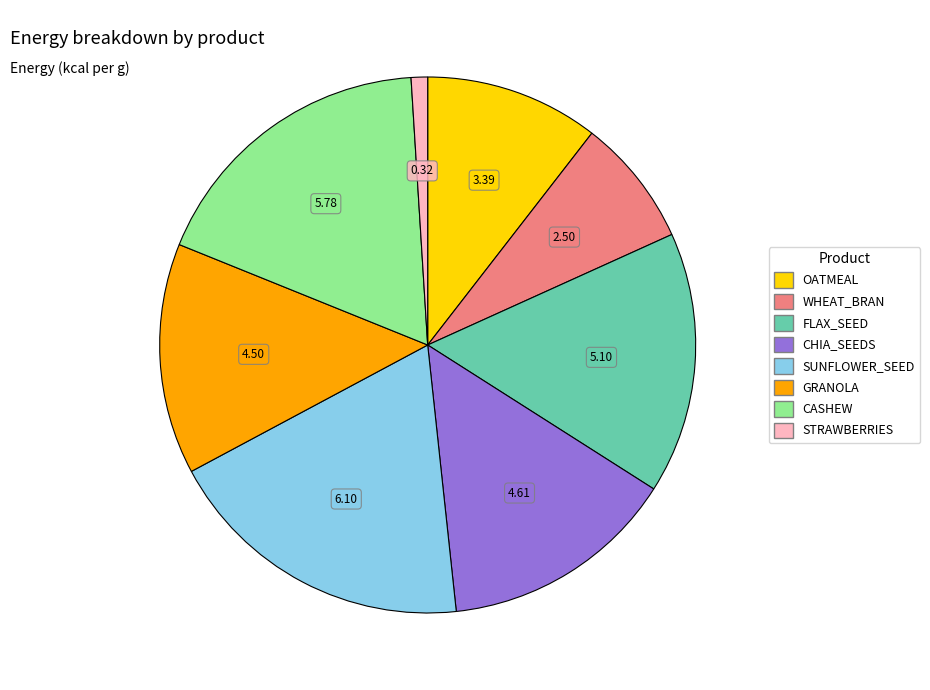

What is the largest slice in the pie chart?

SUNFLOWER_SEED